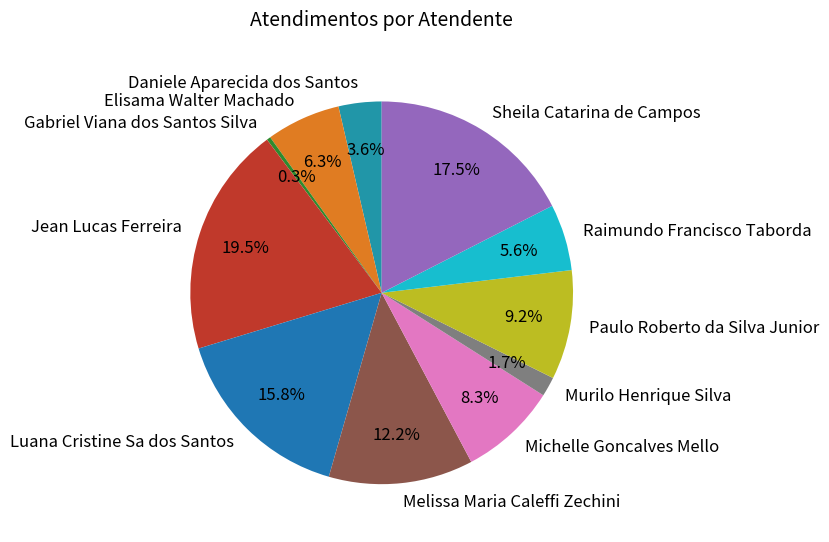

The Luana Cristine Sa dos Santos slice represents 16% of the pie. True or false?

True